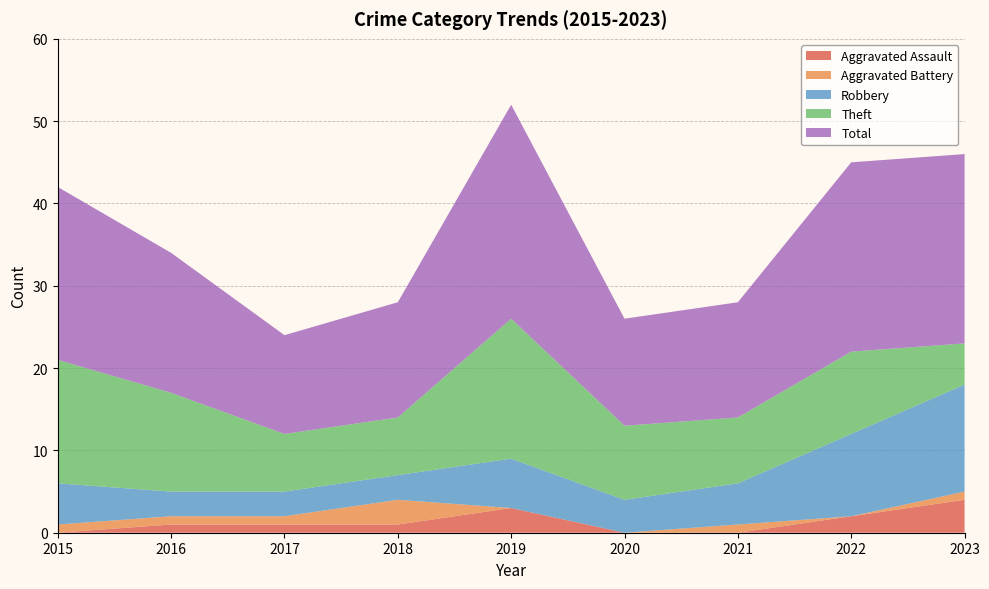

Reading left to right, transcribe all the data shown in this chart.

Aggravated Assault: 2015=0	2016=1	2017=1	2018=1	2019=3	2020=0	2021=0	2022=2	2023=4
Aggravated Battery: 2015=1	2016=1	2017=1	2018=3	2019=0	2020=0	2021=1	2022=0	2023=1
Robbery: 2015=5	2016=3	2017=3	2018=3	2019=6	2020=4	2021=5	2022=10	2023=13
Theft: 2015=15	2016=12	2017=7	2018=7	2019=17	2020=9	2021=8	2022=10	2023=5
Total: 2015=21	2016=17	2017=12	2018=14	2019=26	2020=13	2021=14	2022=23	2023=23